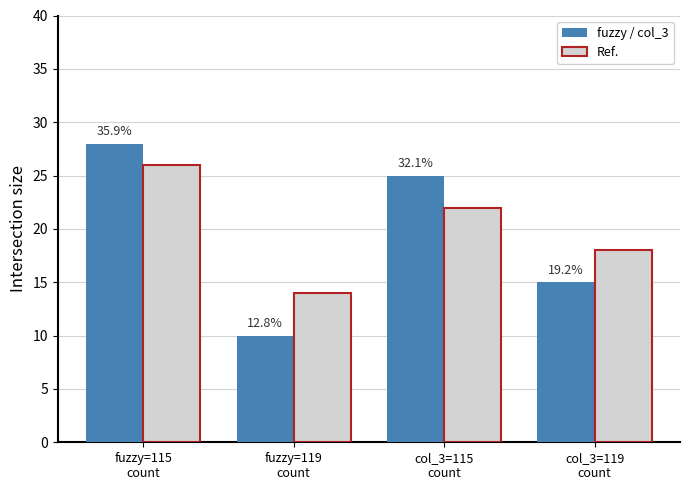

What are all the series names shown in the legend?

fuzzy / col_3, Ref.